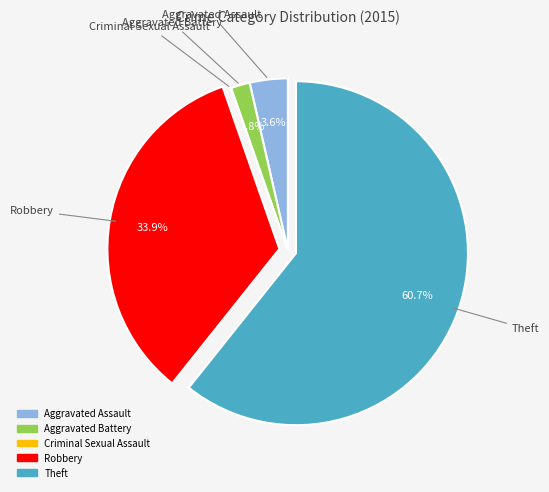

Which category has the biggest portion of the pie?

Theft